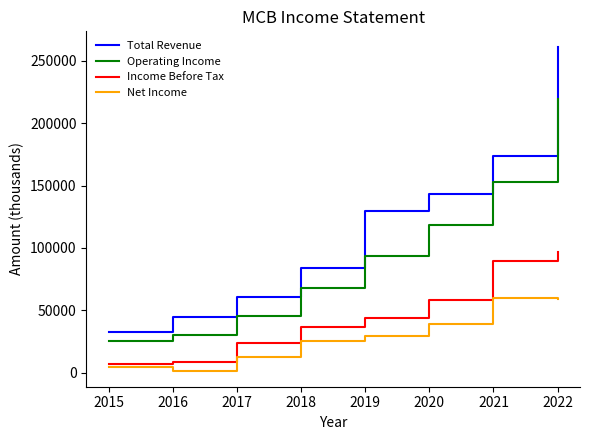

What is the highest value of the Operating Income series?

219000